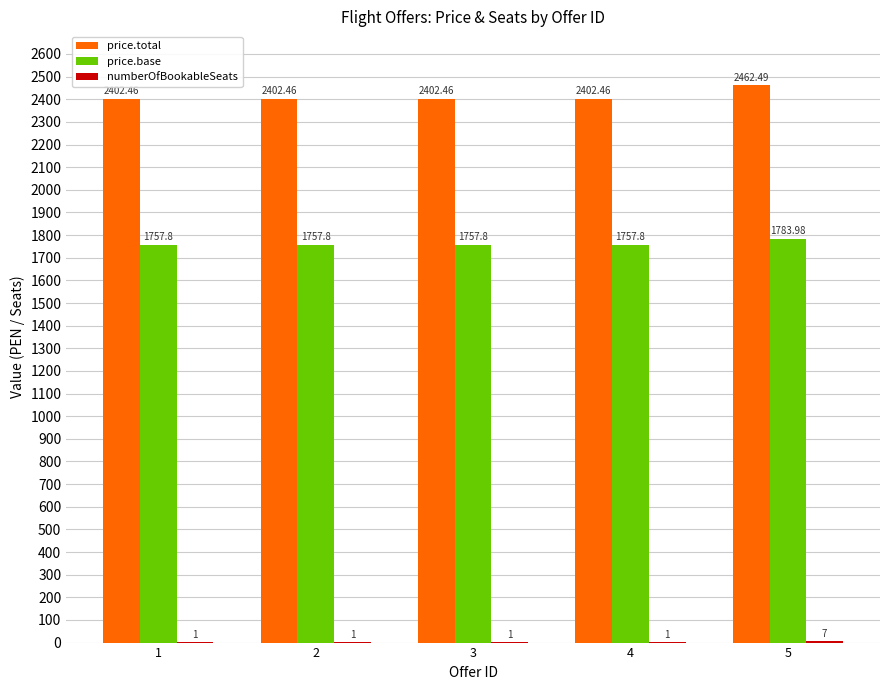

What is the sum of all price.total values?

12072.3